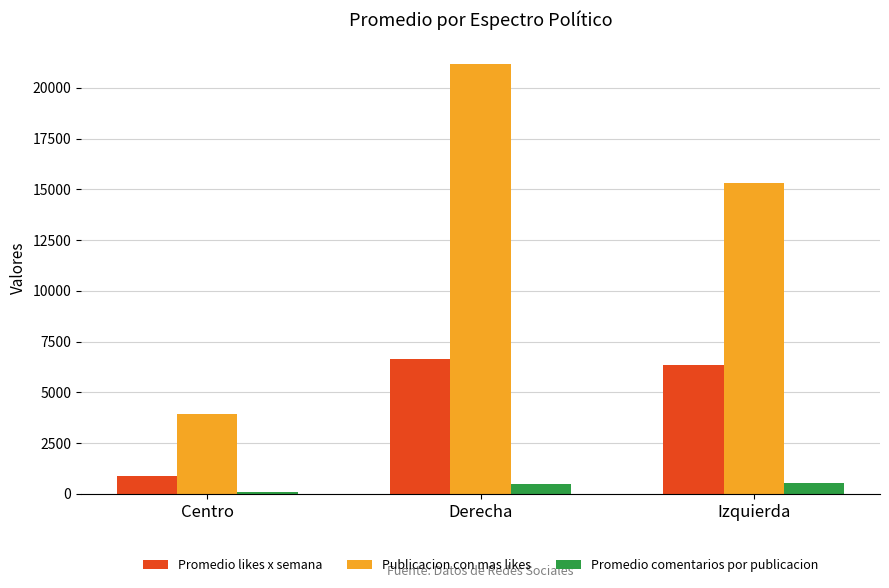

Which category has the lowest value in the Promedio likes x semana series?

Centro